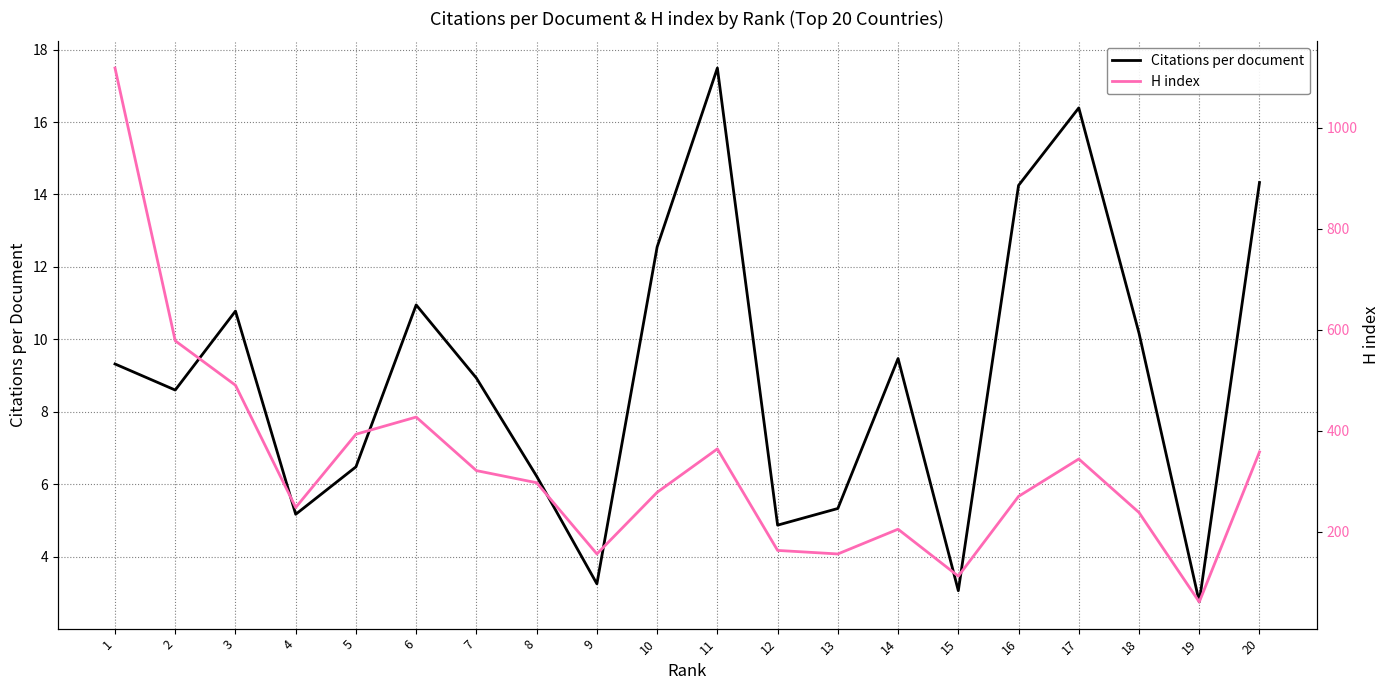

What is the value of the Citations per document point at the 19th from the left?

2.8